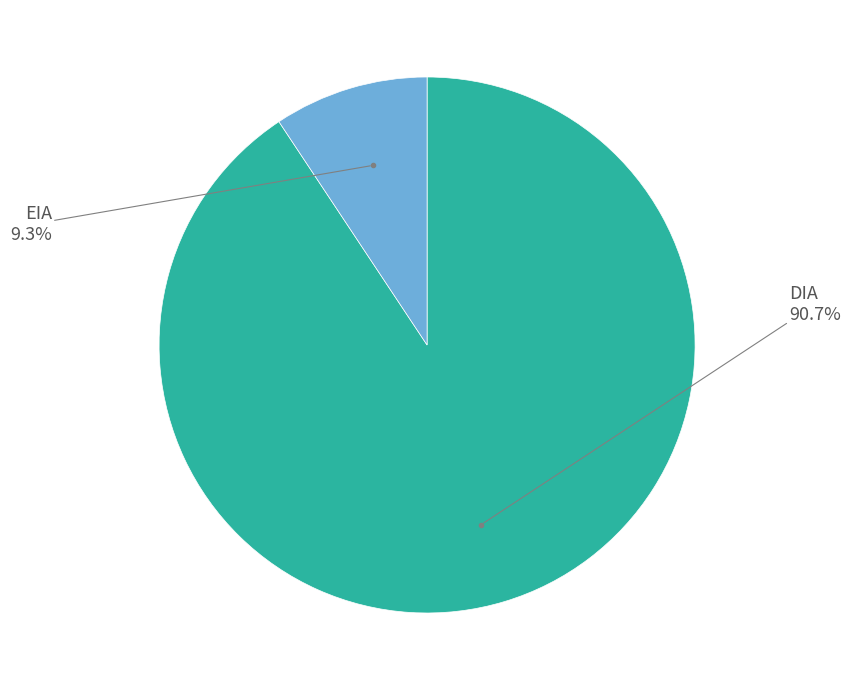

To the nearest percent, what portion does DIA represent?

91%